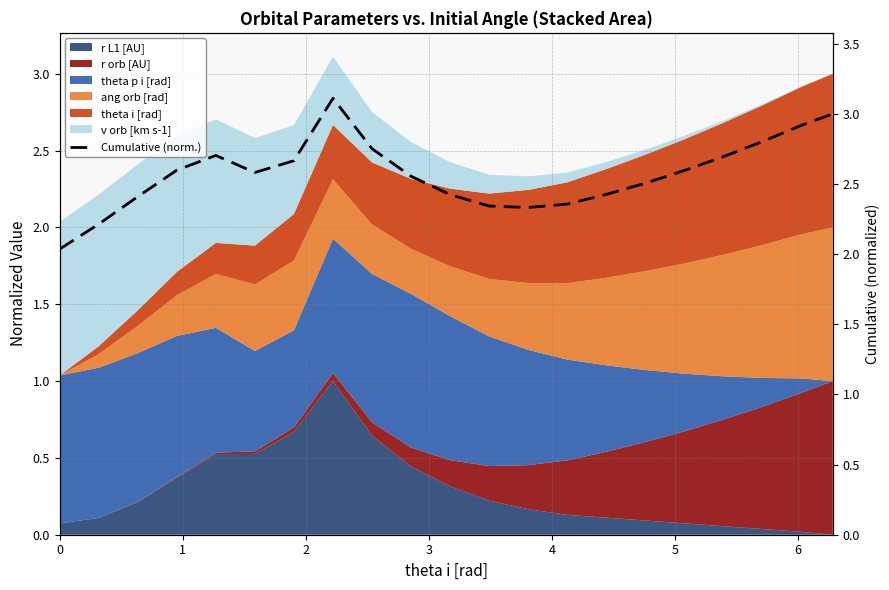

True or false: the data has more than 1 interior local peaks.

True